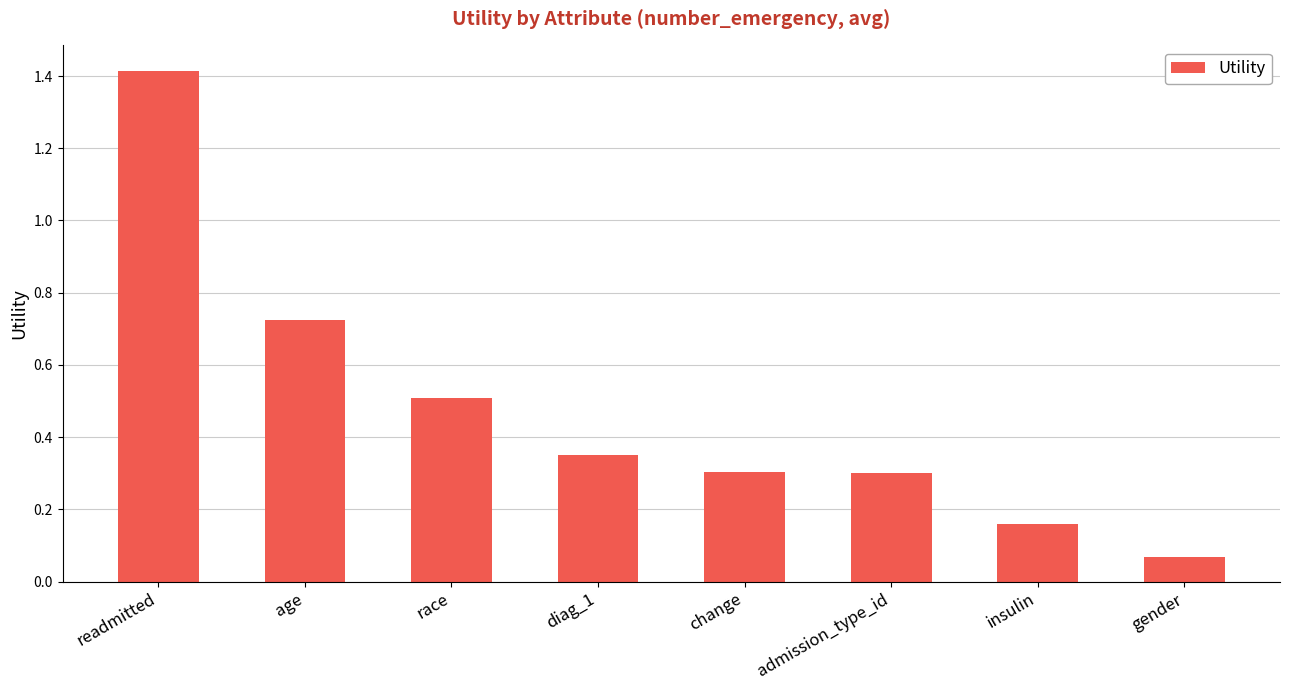

The value at change is 0.5. True or false?

False